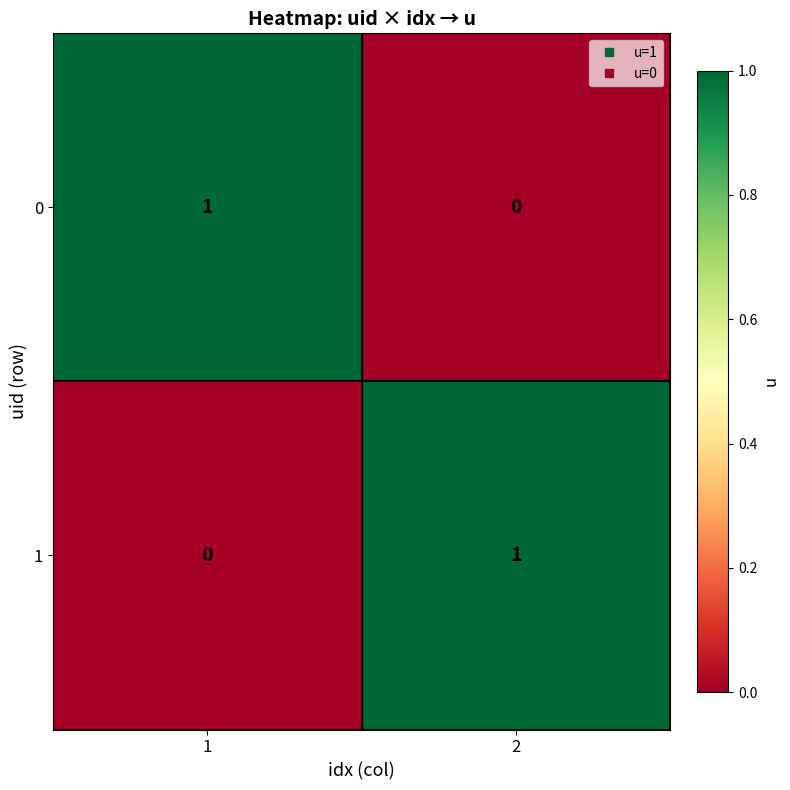

Is the value of 1 at 1 greater than the value of 0 at 1?

No